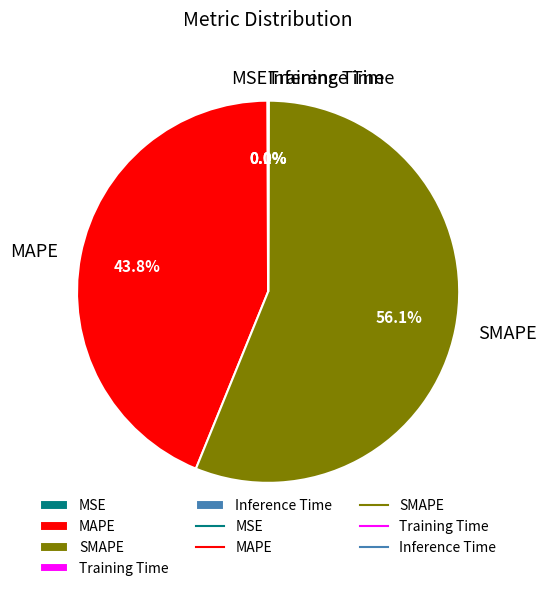

Does SMAPE account for over 50% of the chart?

Yes